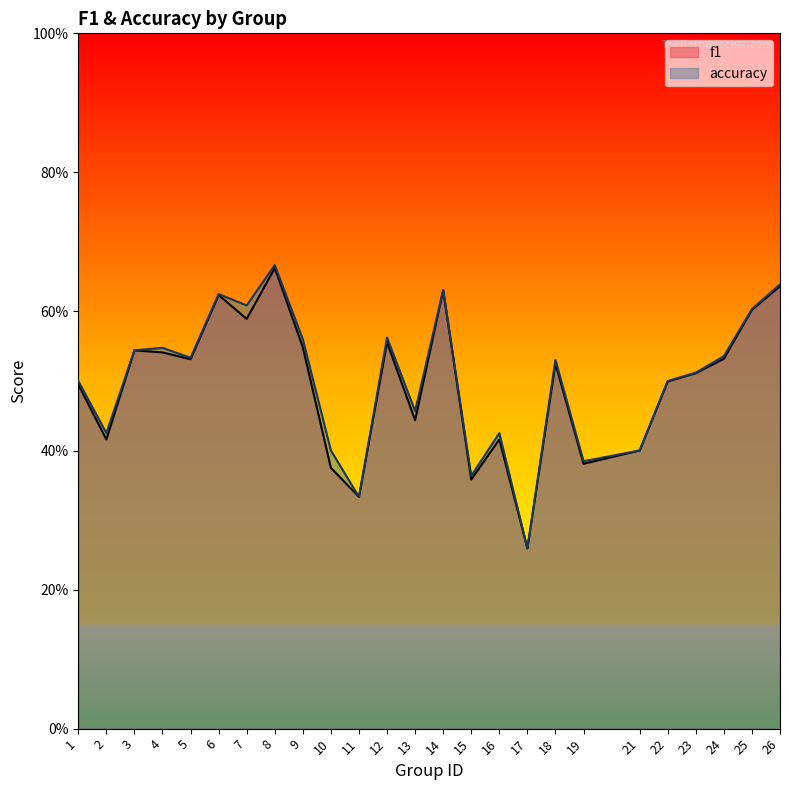

Between 12 and 16, which is larger?

12